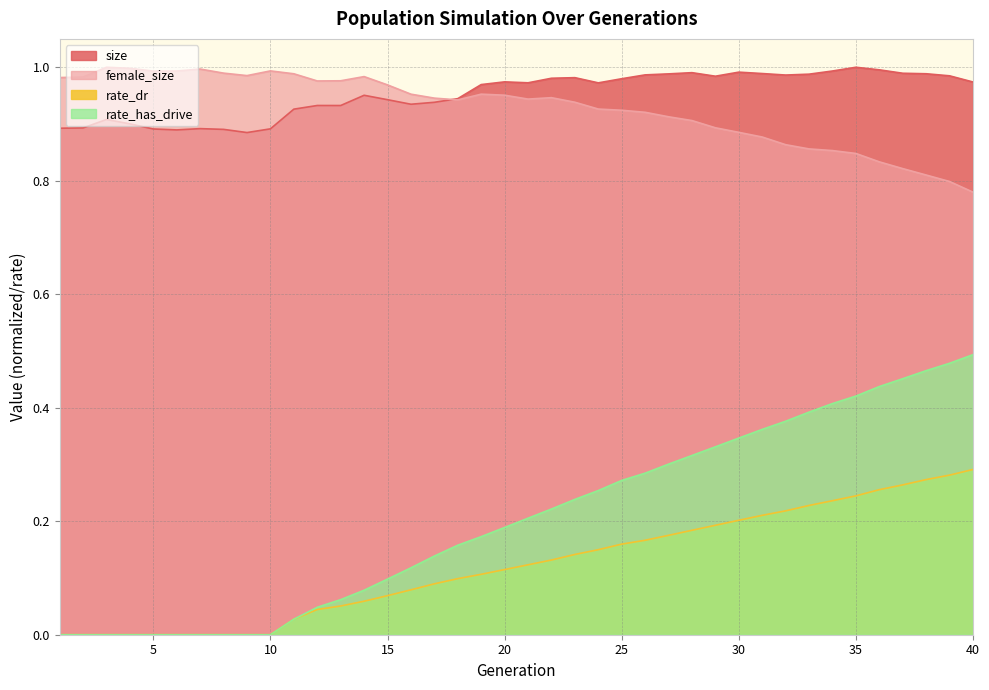

Which series has the largest total across all categories?

size